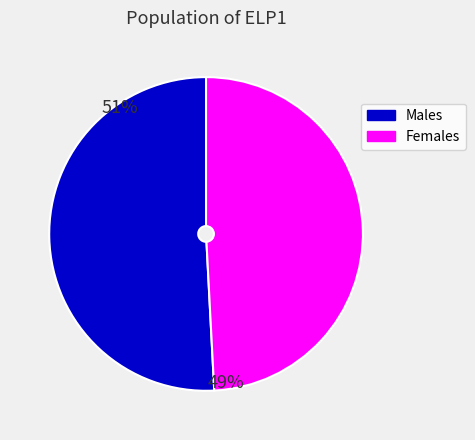

Does any single category account for the majority?

Yes